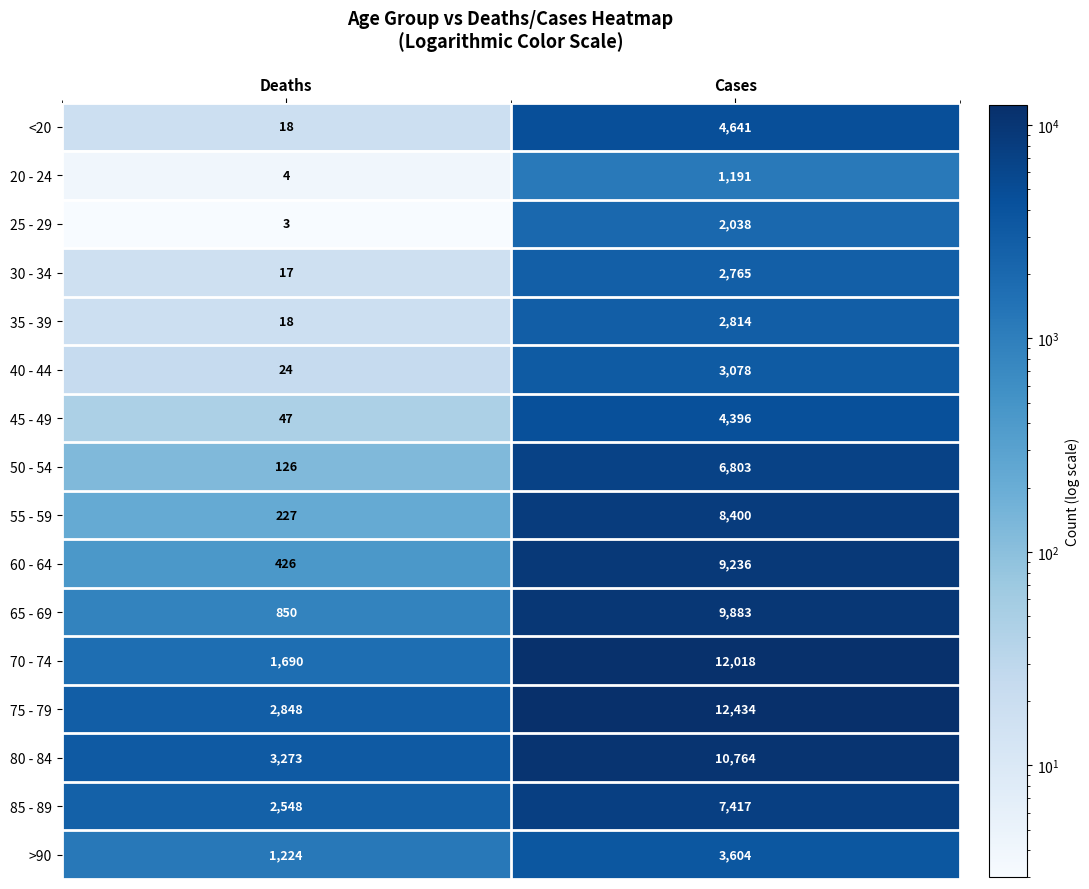

What is the spread (max minus min) of values at Deaths?

3270